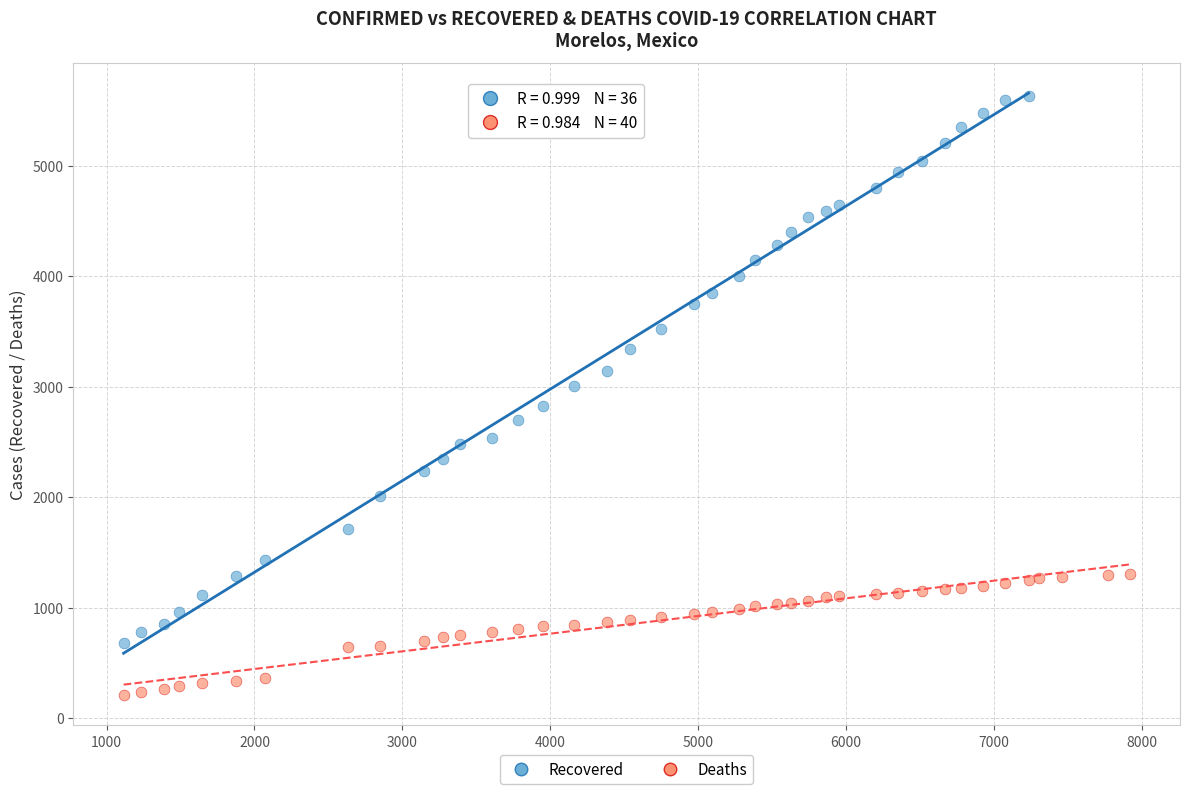

Which series has the widest spread of Y values?

Recovered